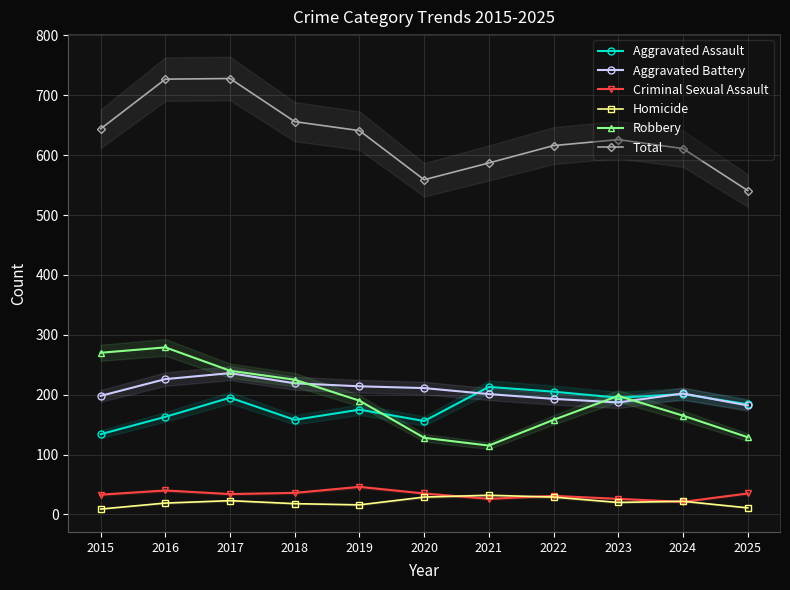

In Aggravated Assault, how many points are lower than both neighbors (excluding endpoints)?

3